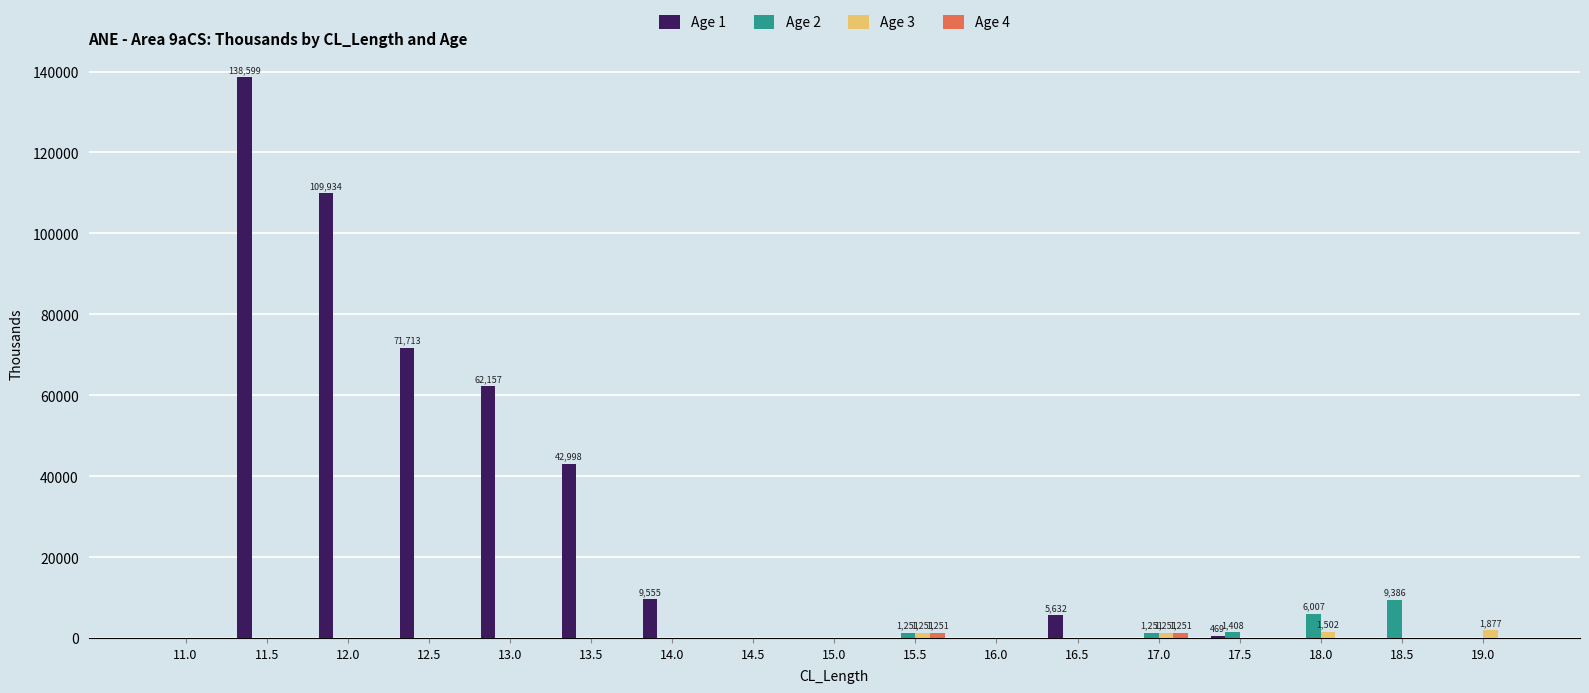

The Age 1 series shows 109934 at 12.0. True or false?

True